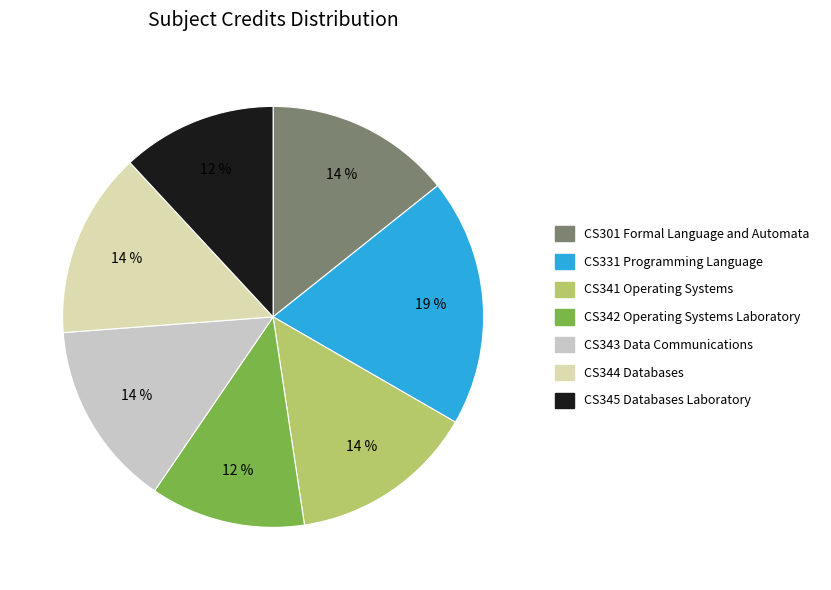

How many slices are in this pie chart?

7